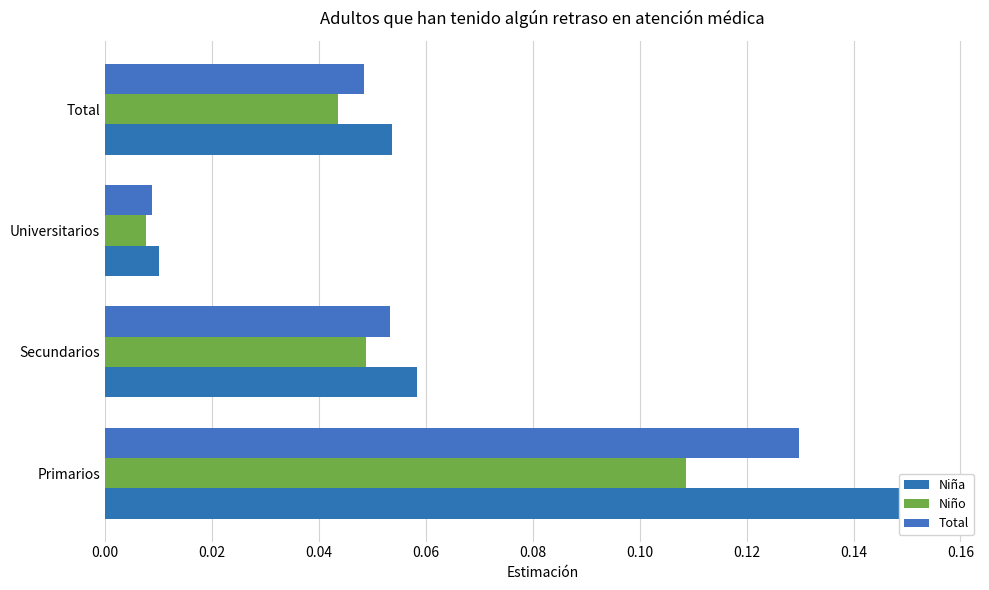

What is the value of the Niña bar at the 2nd from the left?

0.1